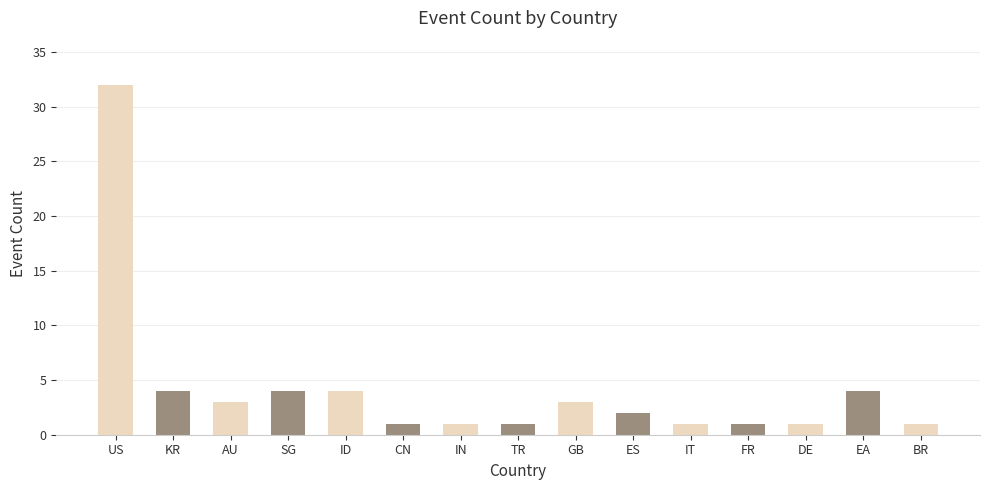

At which category does the chart reach its peak across all series?

US